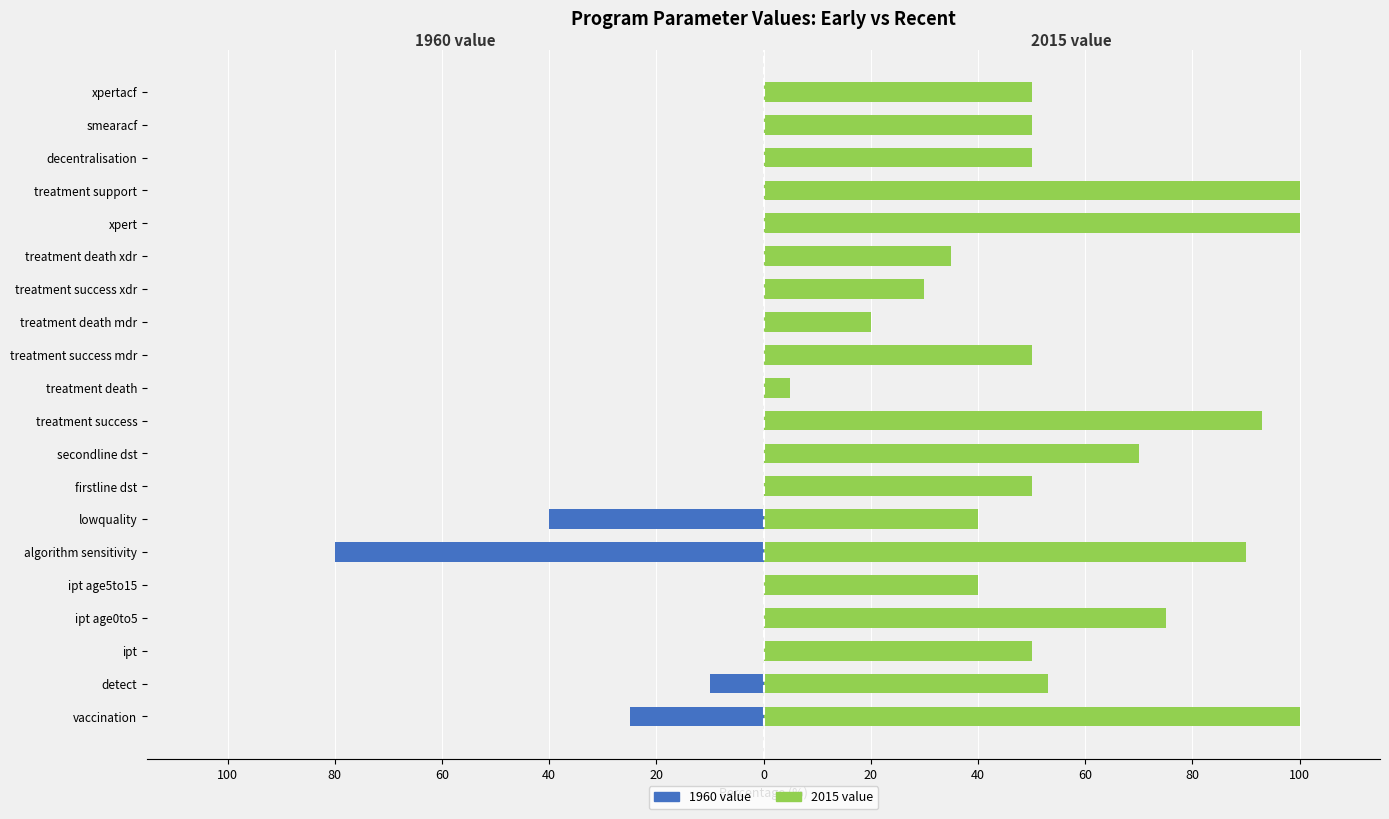

What are all the series names shown in the legend?

1960 value, 2015 value